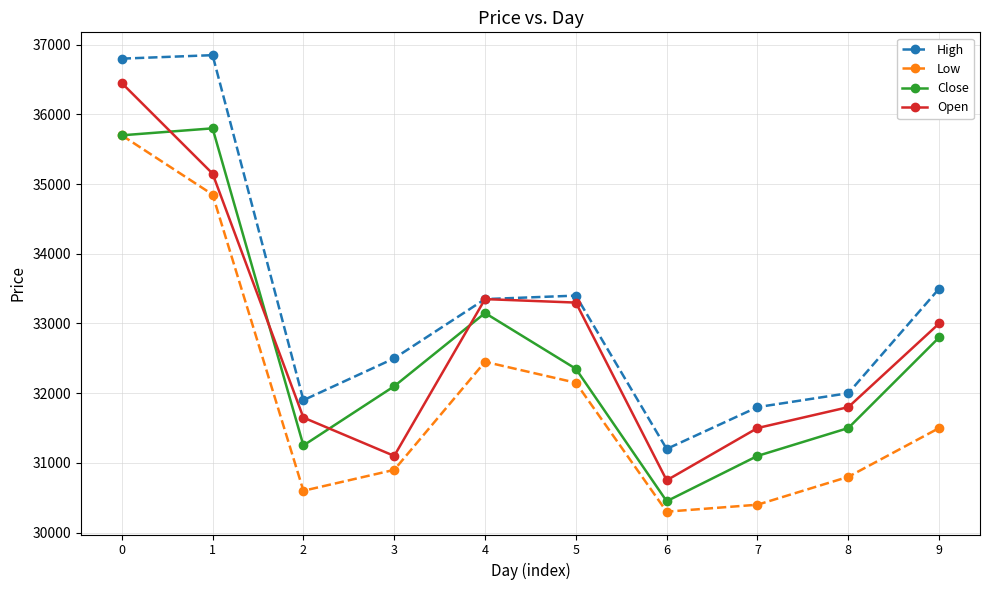

Is it true that High equals 33400 at 5?

True